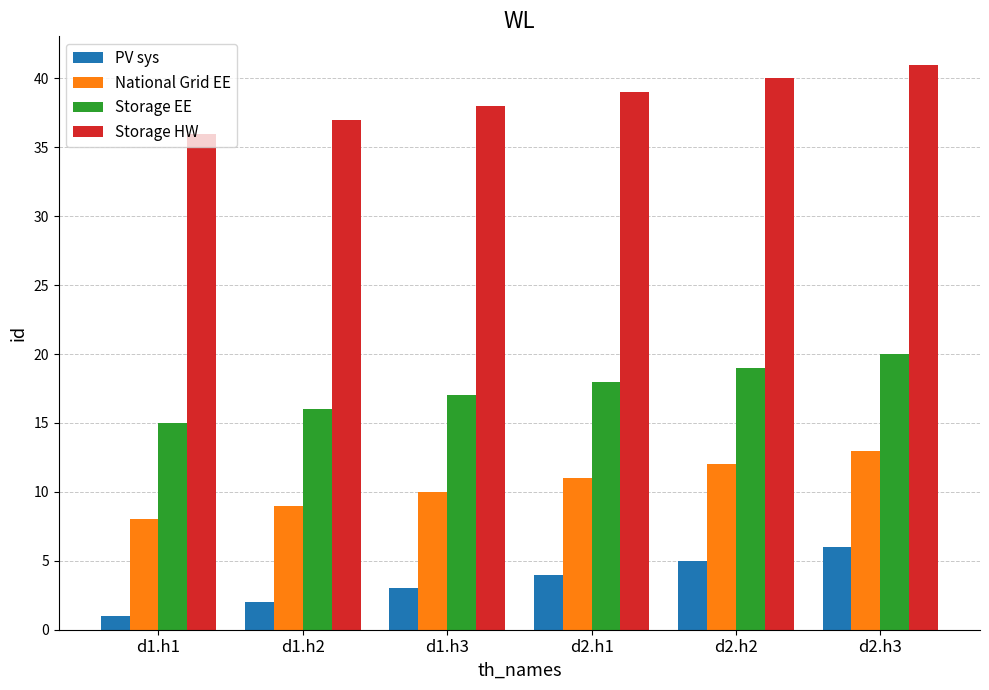

What is the label of the 3rd bar from the left?

d1.h3